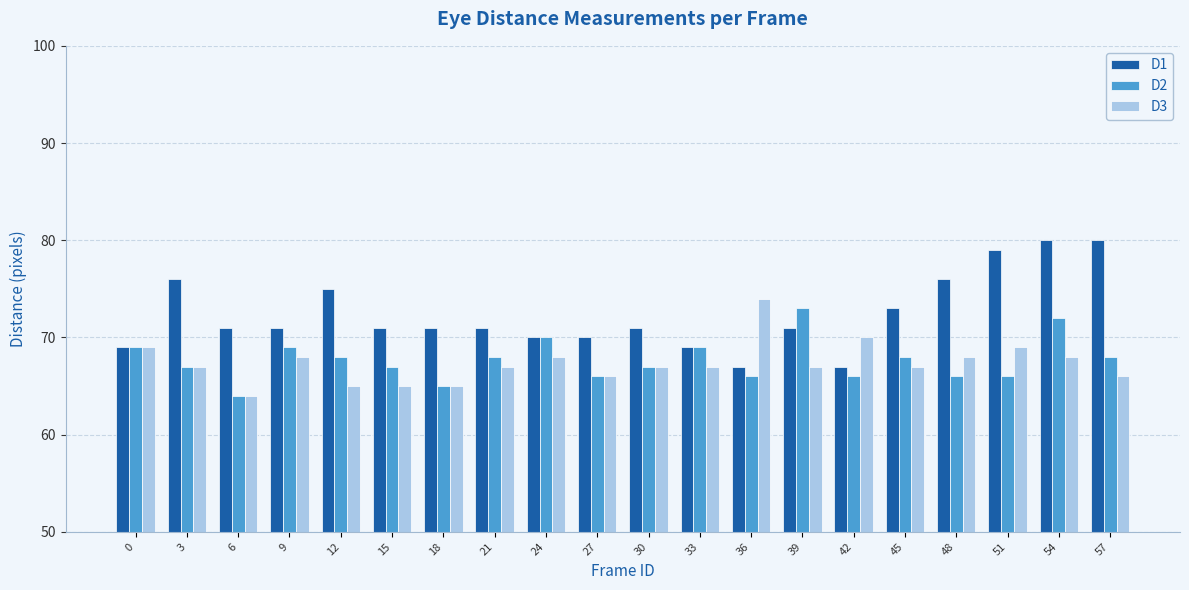

What is the sum of all D3 values?

1347